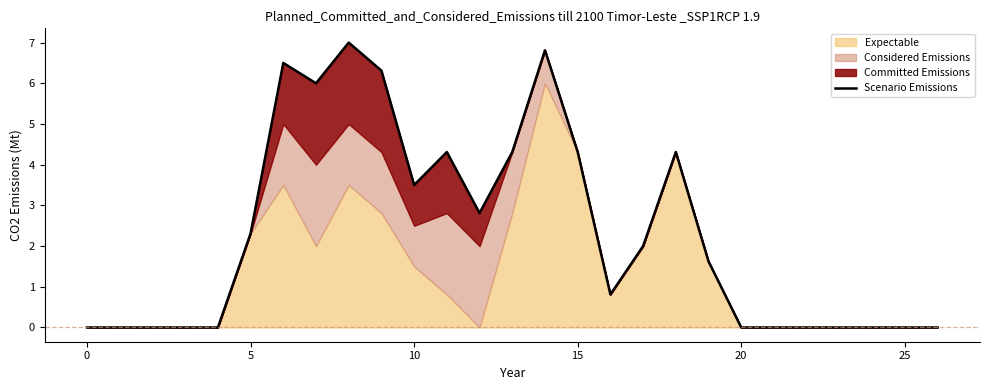

What is the maximum value shown in the chart?

7.0